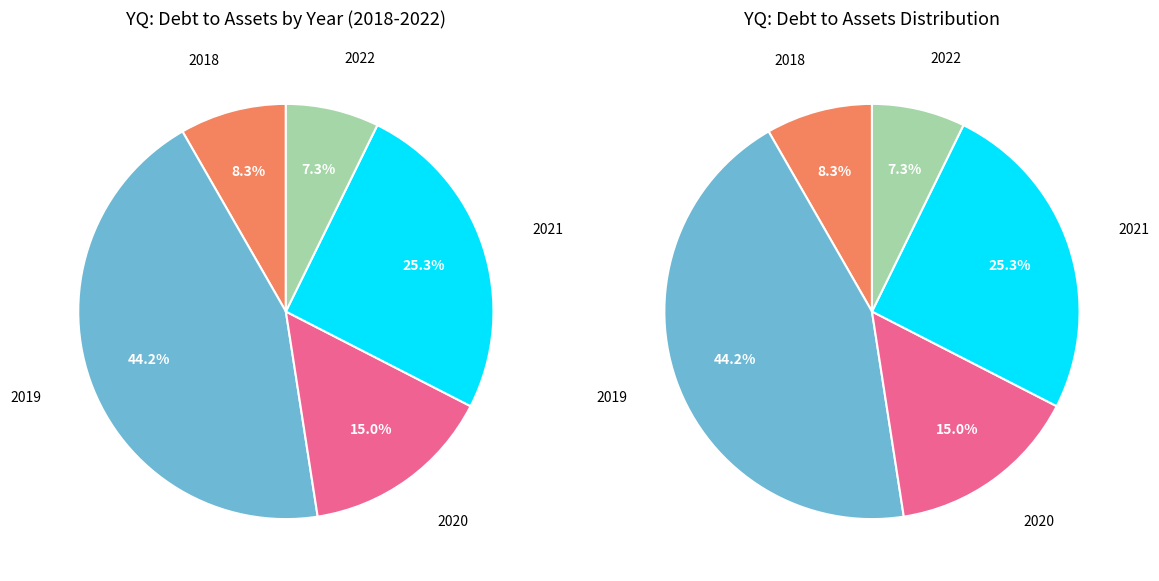

What is the change in value from 2019 to 2021?

-0.1